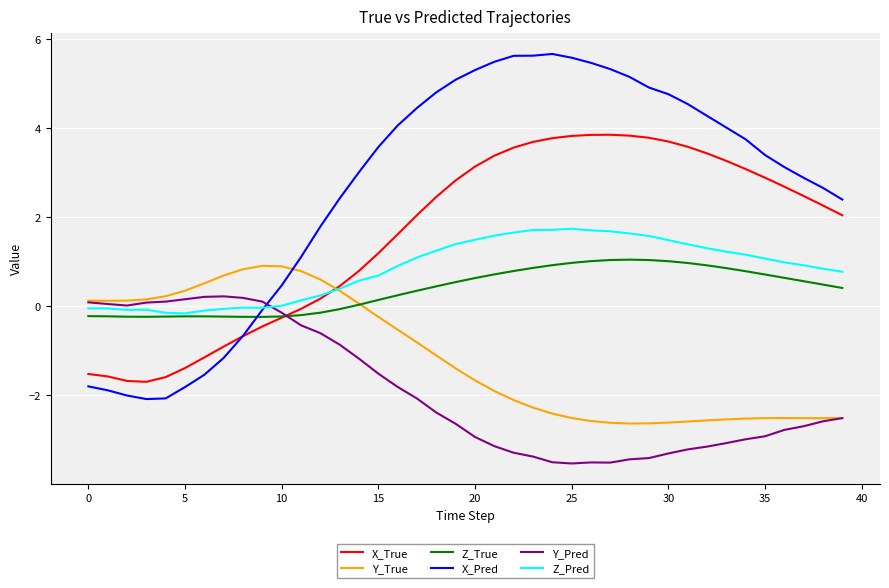

Which series has the largest range (max minus min)?

X_Pred